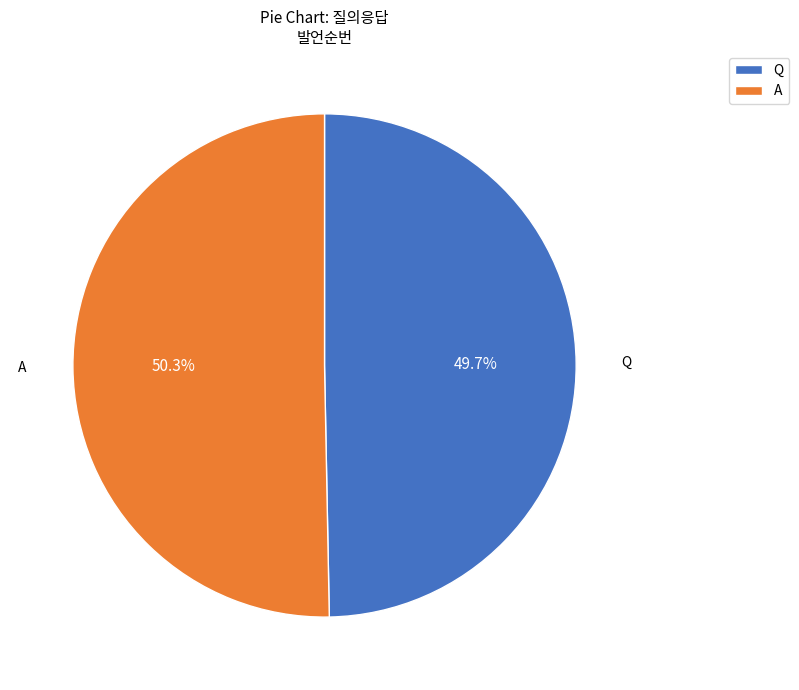

Approximately how many times larger is the value at A compared to Q?

1.0